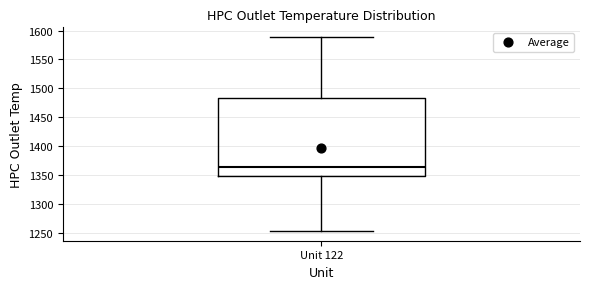

Transcribe this box plot: give where the median line is, the range the box spans, and where the two whiskers end, as read against the y-axis. The values are not printed on the chart, so give them approximately, as read against the axis.

median 1365, box 1350 to 1485, whiskers 1255 to 1590